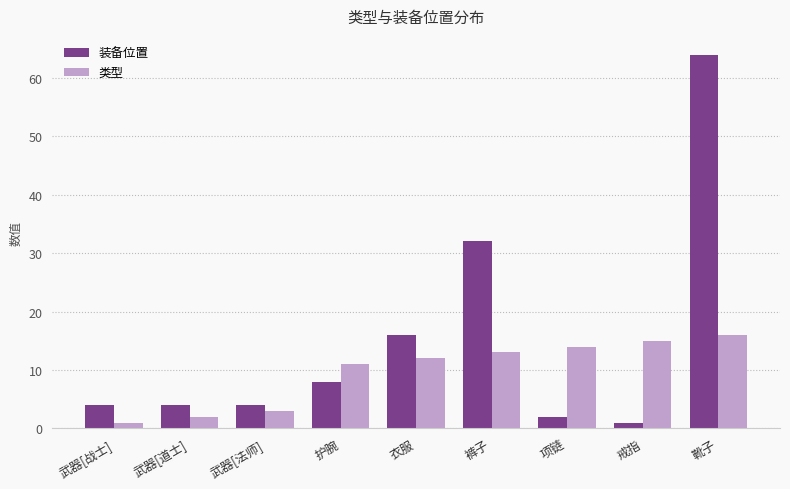

The 装备位置 series shows 2 at 项链. True or false?

True